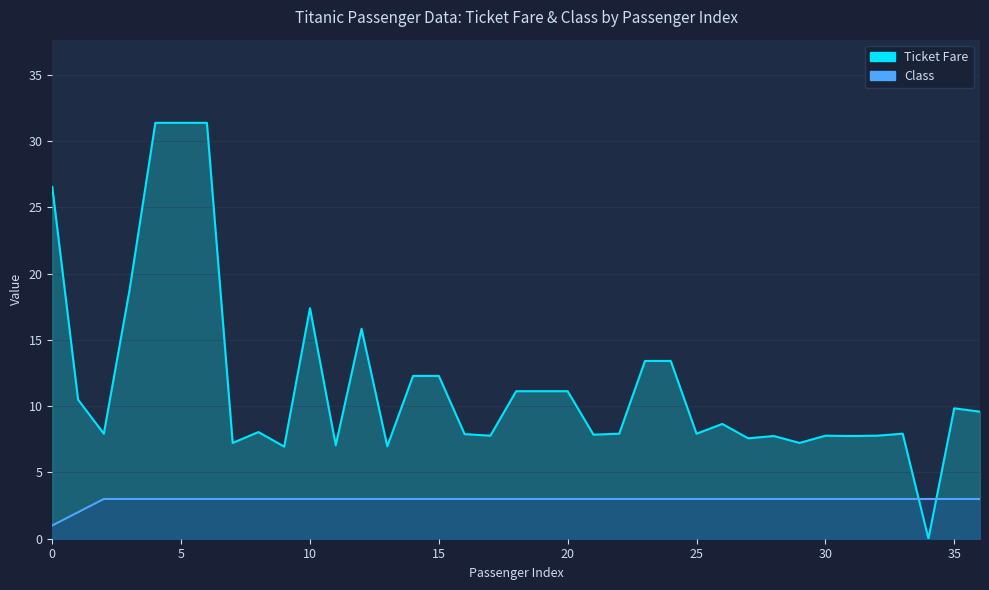

At which category is the sum across all series the highest?

4